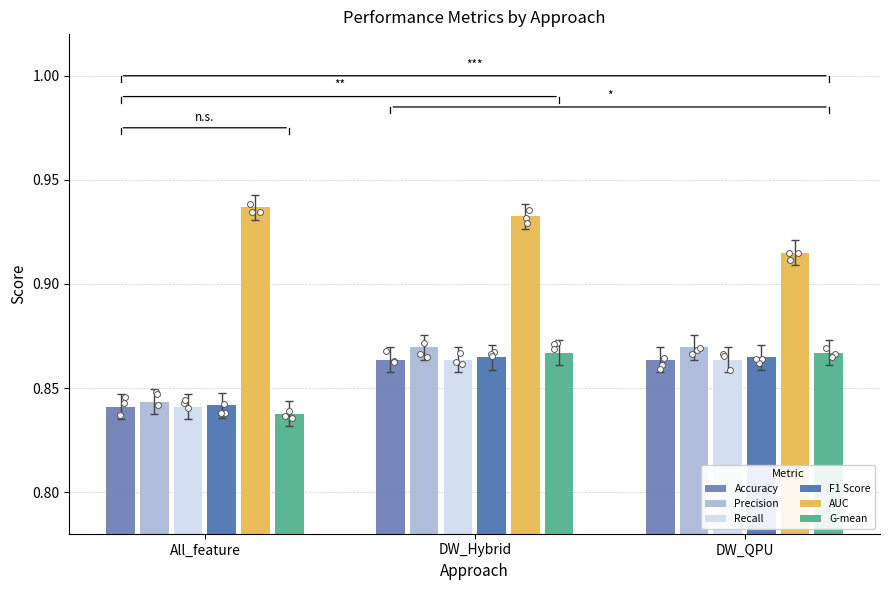

Which series reaches the minimum Y coordinate?

G-mean